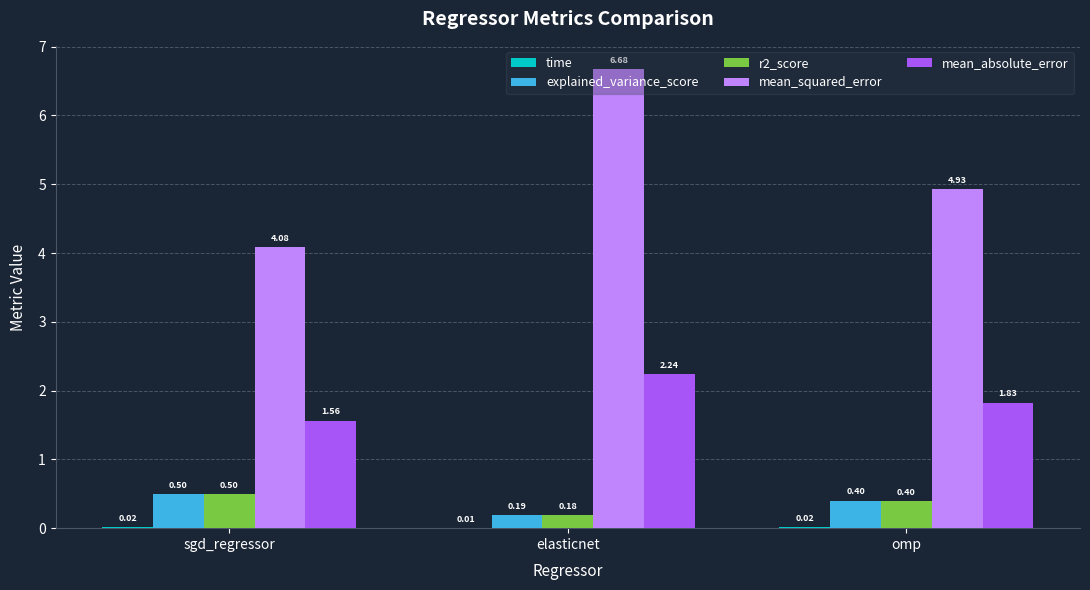

What is the total value across all series at sgd_regressor?

6.7